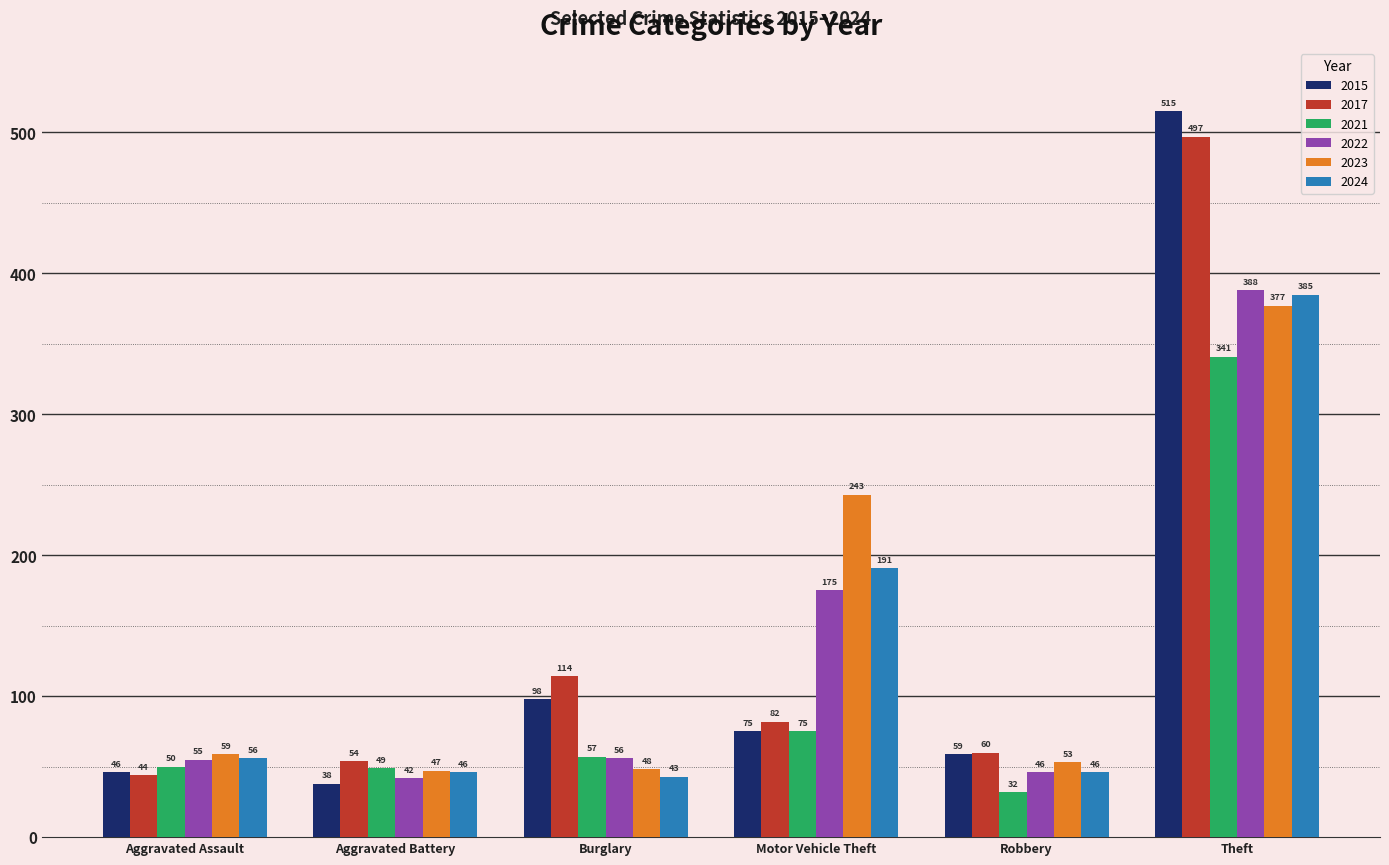

Rank the categories by 2022 value from highest to lowest.

Theft, Motor Vehicle Theft, Burglary, Aggravated Assault, Robbery, Aggravated Battery